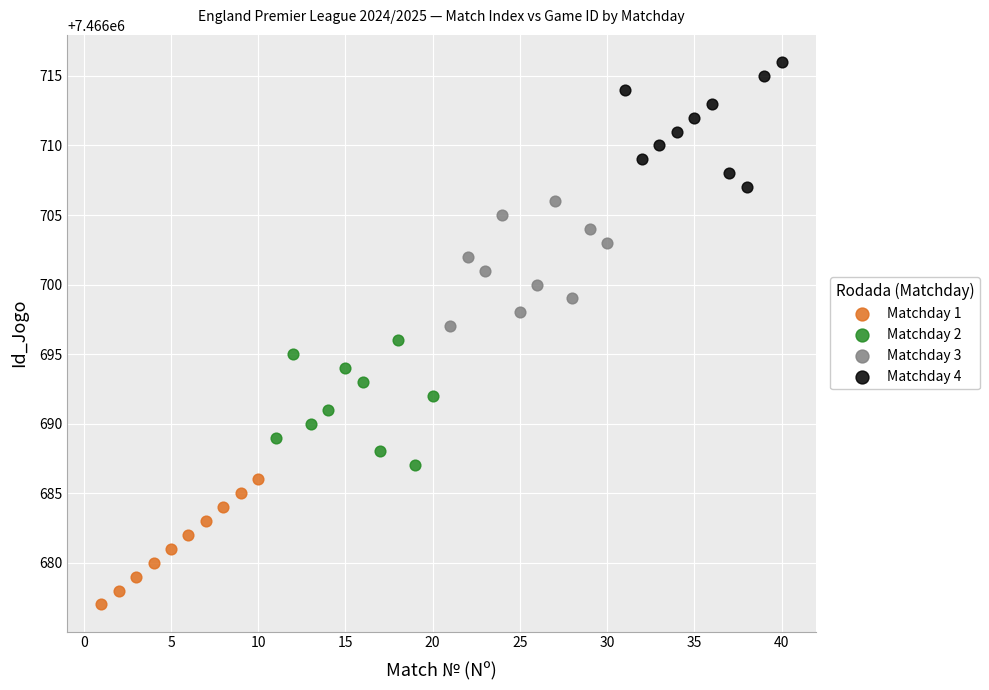

Which series contains the lowest Y value?

Matchday 1